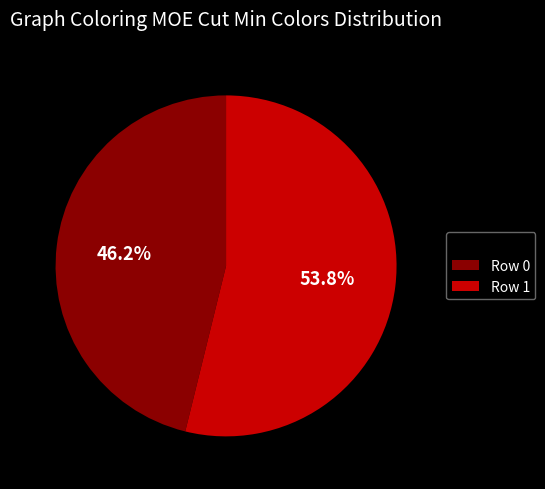

Between Row 0 and Row 1, which is larger?

Row 1